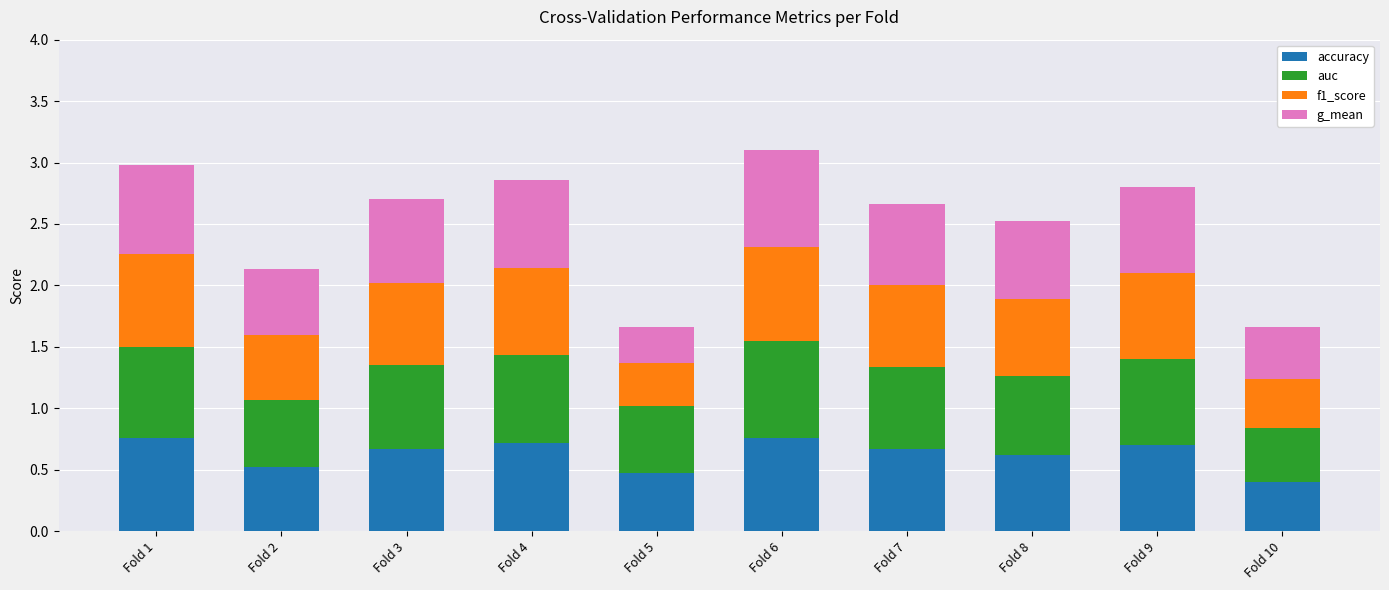

At which label does accuracy reach its minimum?

Fold 10